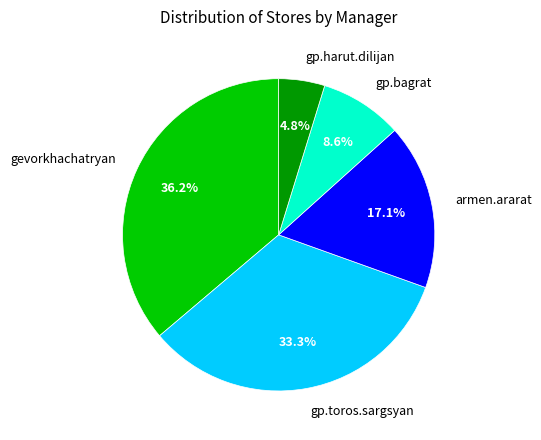

Is there a majority slice in this chart?

No